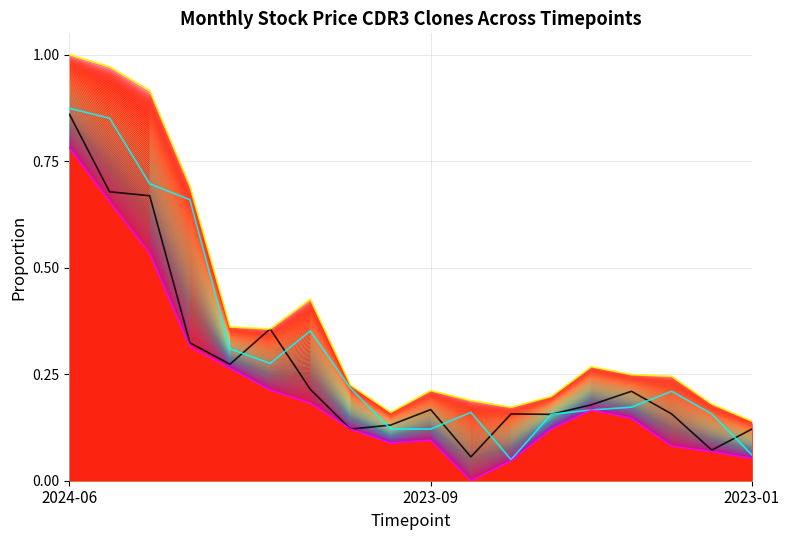

How many lines are shown in the chart?

4